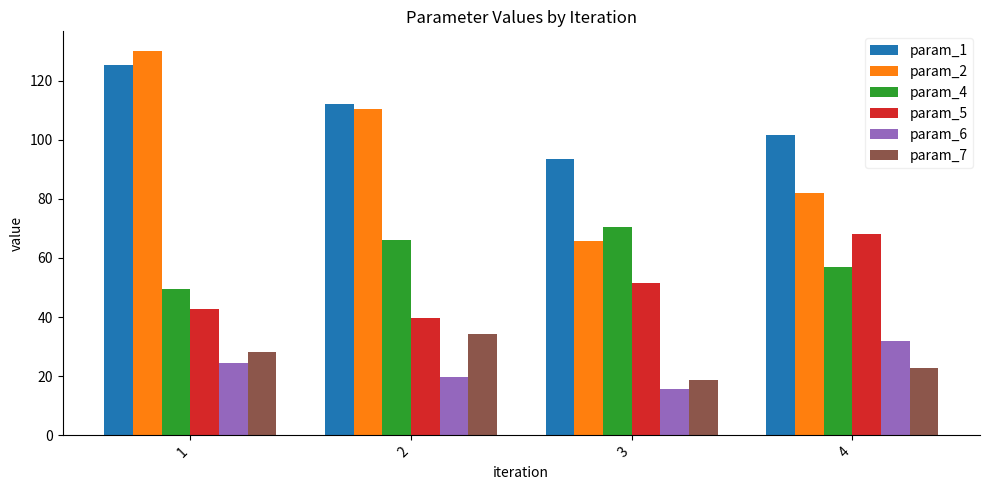

What is the difference between the second highest and second lowest values in the param_5 series?

8.9